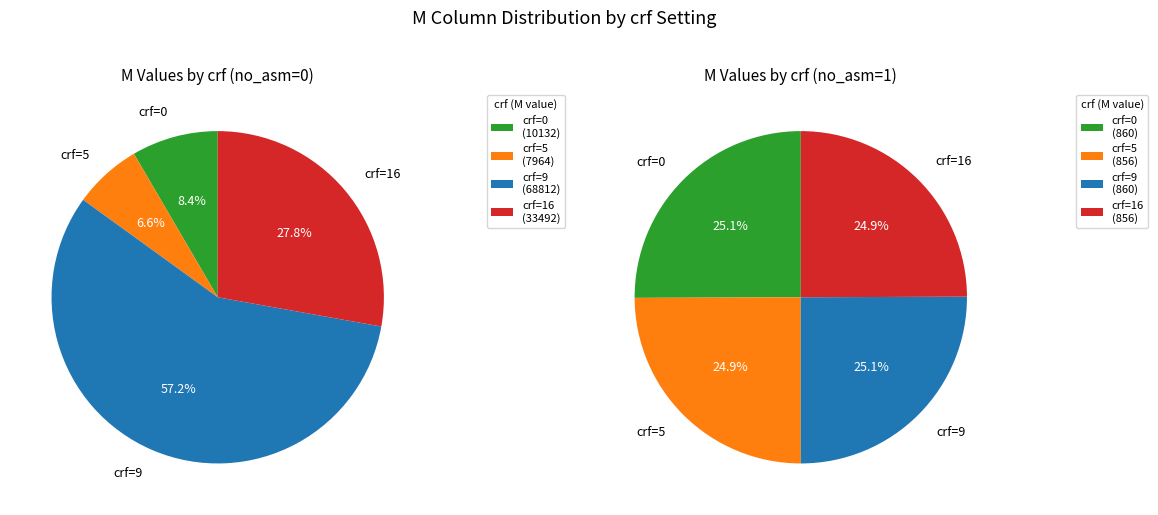

Rank the categories by value from highest to lowest.

crf=9 (M=68812), crf=16 (M=33492), crf=0 (M=10132), crf=5 (M=7964)